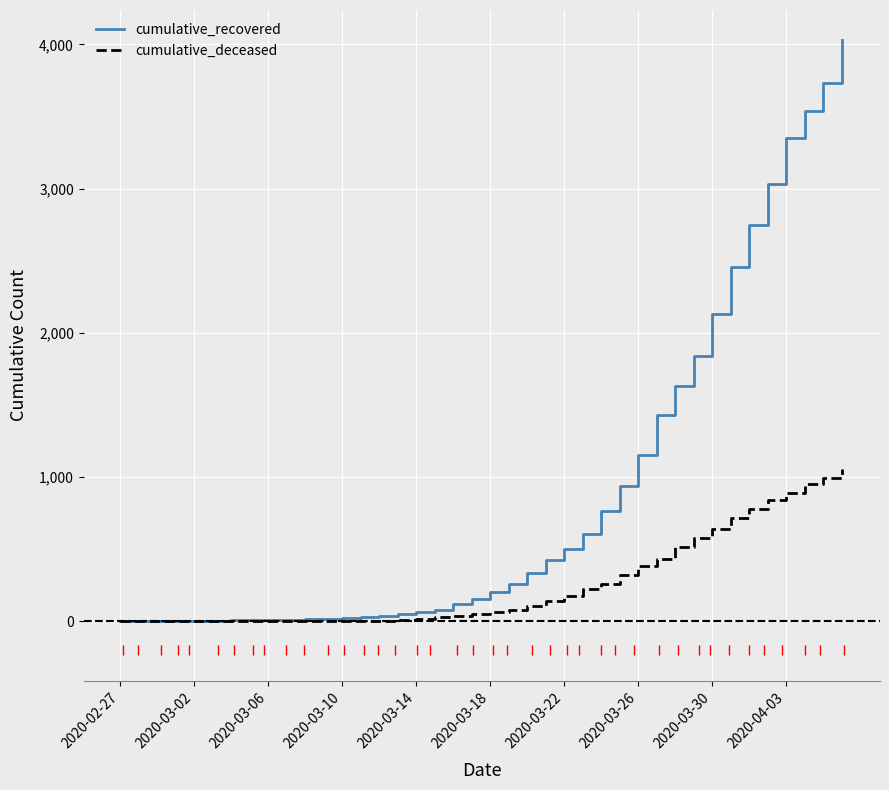

What is the highest value of the cumulative_recovered series?

4027